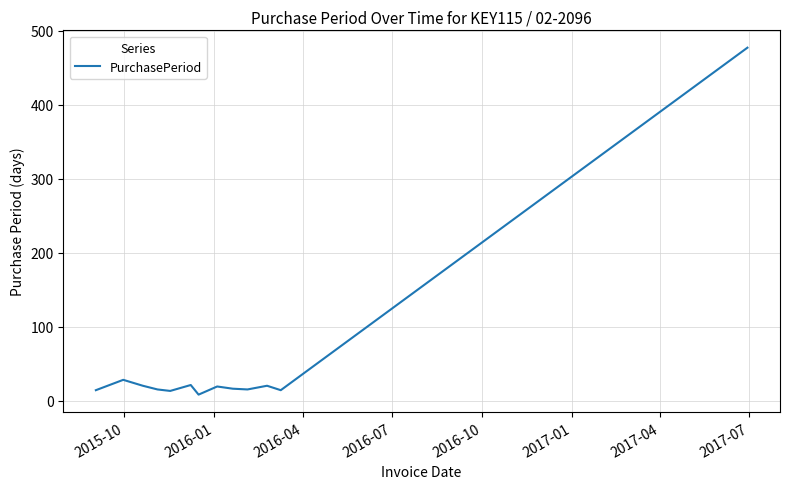

What is the maximum value shown in the chart?

477